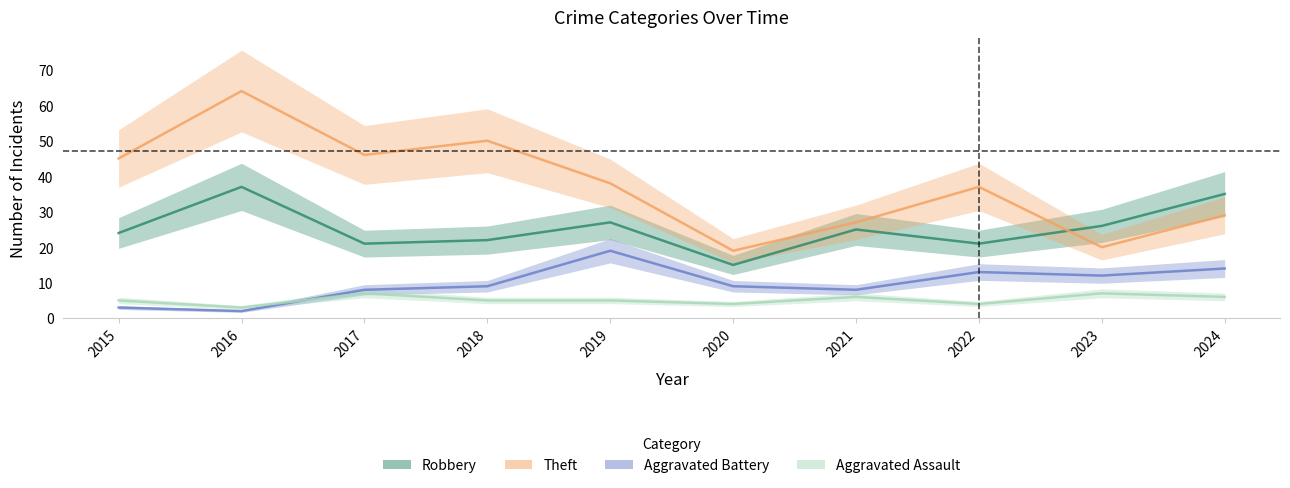

How many values in the Aggravated Battery series exceed 9?

4